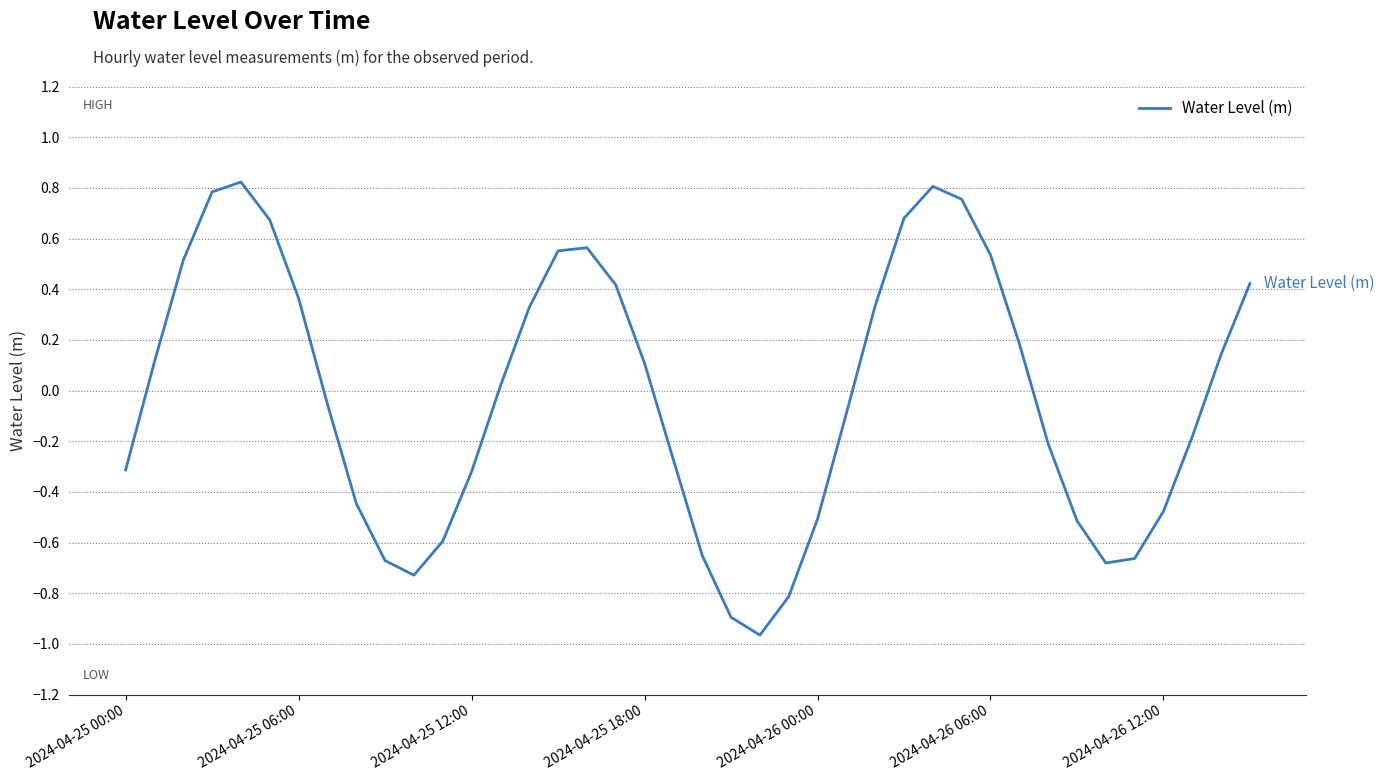

What is the difference between the maximum and minimum values?

1.8